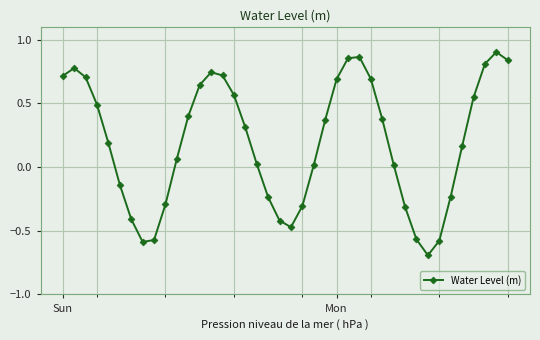

Does the chart display data point markers on the line(s)?

Yes